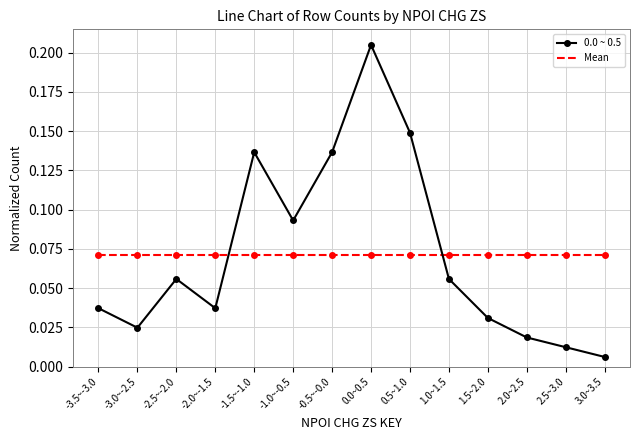

Reading left to right, extract all data points from this chart.

-3.5~-3.0=0.0	-3.0~-2.5=0.0	-2.5~-2.0=0.1	-2.0~-1.5=0.0	-1.5~-1.0=0.1	-1.0~-0.5=0.1	-0.5~-0.0=0.1	0.0~0.5=0.2	0.5~1.0=0.1	1.0~1.5=0.1	1.5~2.0=0.0	2.0~2.5=0.0	2.5~3.0=0.0	3.0~3.5=0.0